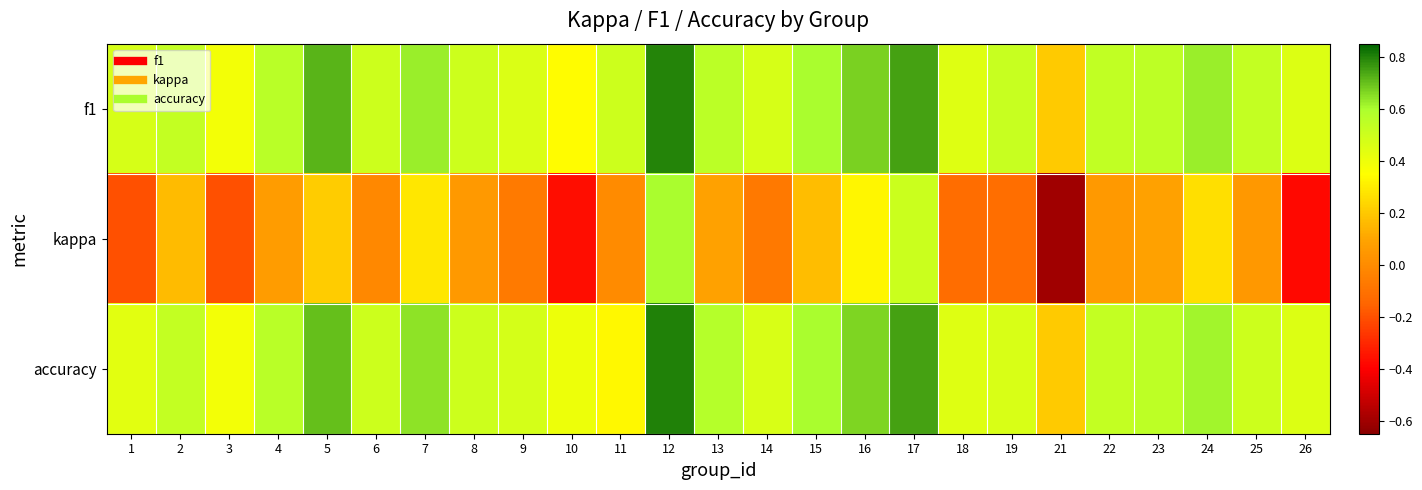

At which category is the sum across all series the highest?

12